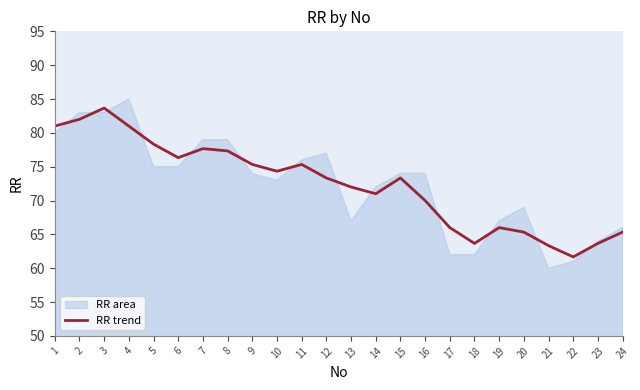

Reading left to right, list all the values displayed in this chart.

81.0	82.0	83.7	81.0	78.3	76.3	77.7	77.3	75.3	74.3	75.3	73.3	72.0	71.0	73.3	70.0	66.0	63.7	66.0	65.3	63.3	61.7	63.7	65.3